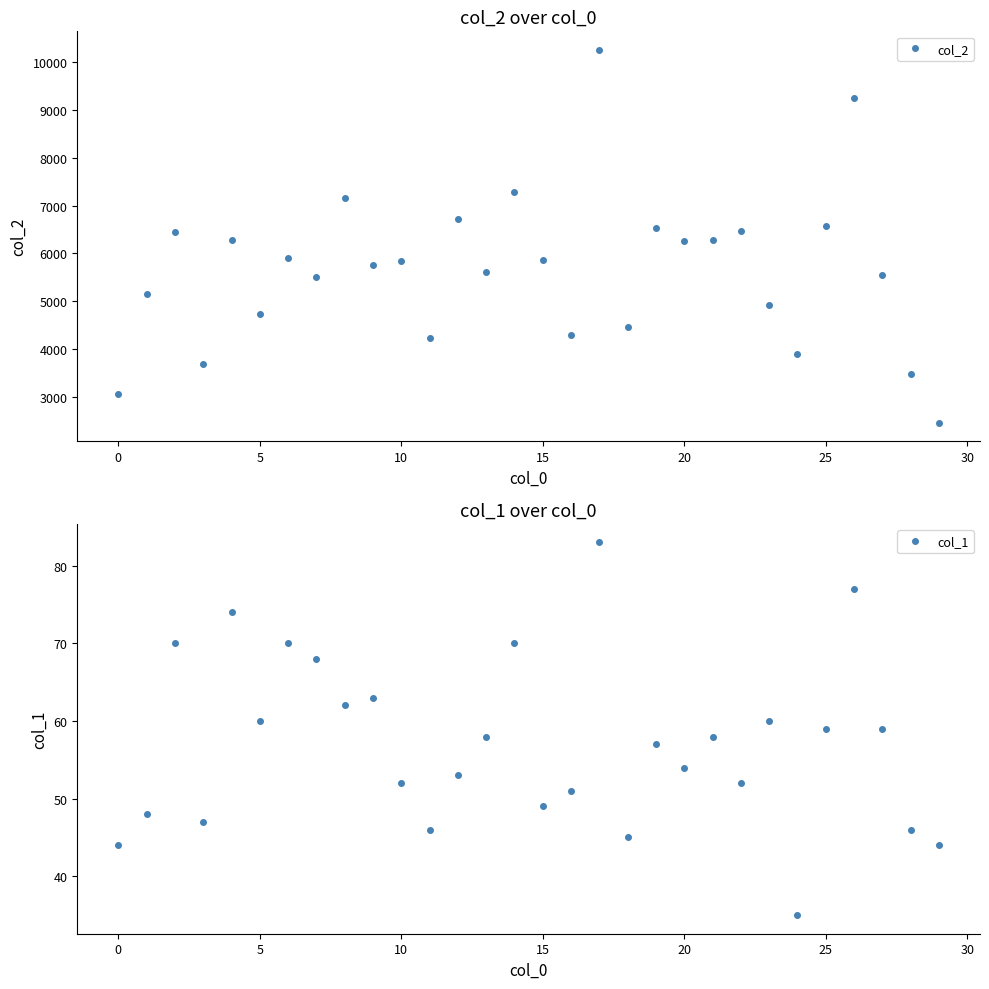

Reading left to right, extract all data points from this chart.

col_2: 3067	5148	6446	3683	6280	4725	5904	5506	7164	5761	5852	4235	6727	5605	7295	5861	4301	10255	4465	6538	6271	6286	6478	4928	3891	6570	9250	5541	3488	2464
col_1: 44	48	70	47	74	60	70	68	62	63	52	46	53	58	70	49	51	83	45	57	54	58	52	60	35	59	77	59	46	44